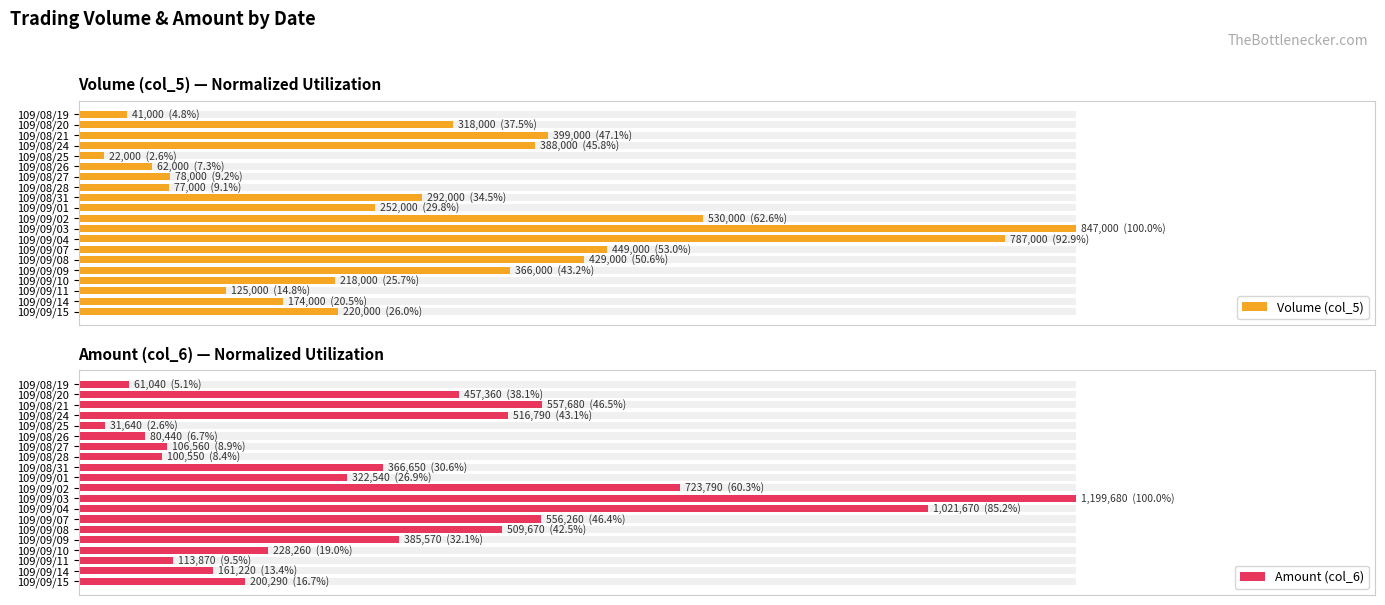

True or false: Amount (col_6) has a value of 50.2 at 109/08/31.

False